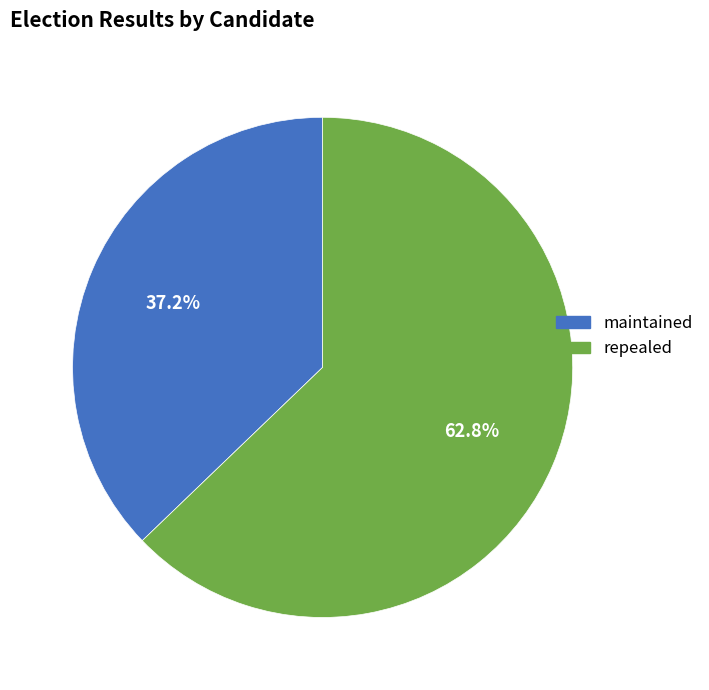

How many slices are in this pie chart?

2